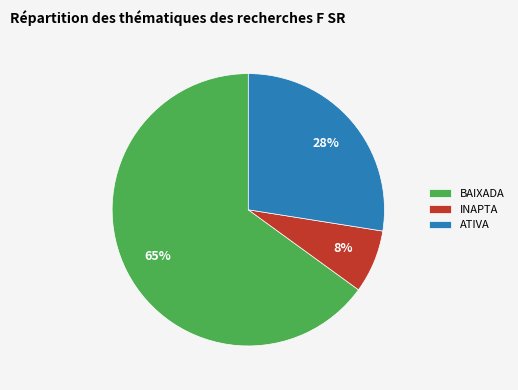

What is the ratio of the value at ATIVA to the value at BAIXADA?

0.4